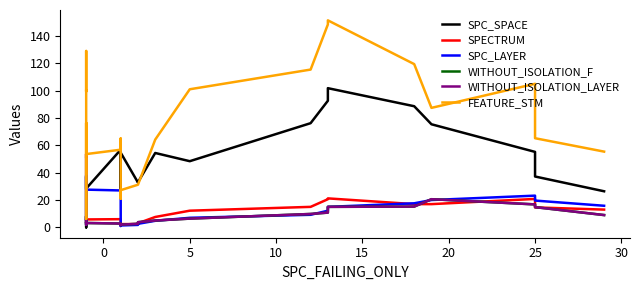

What is the highest value of the FEATURE_STM series?

151.4